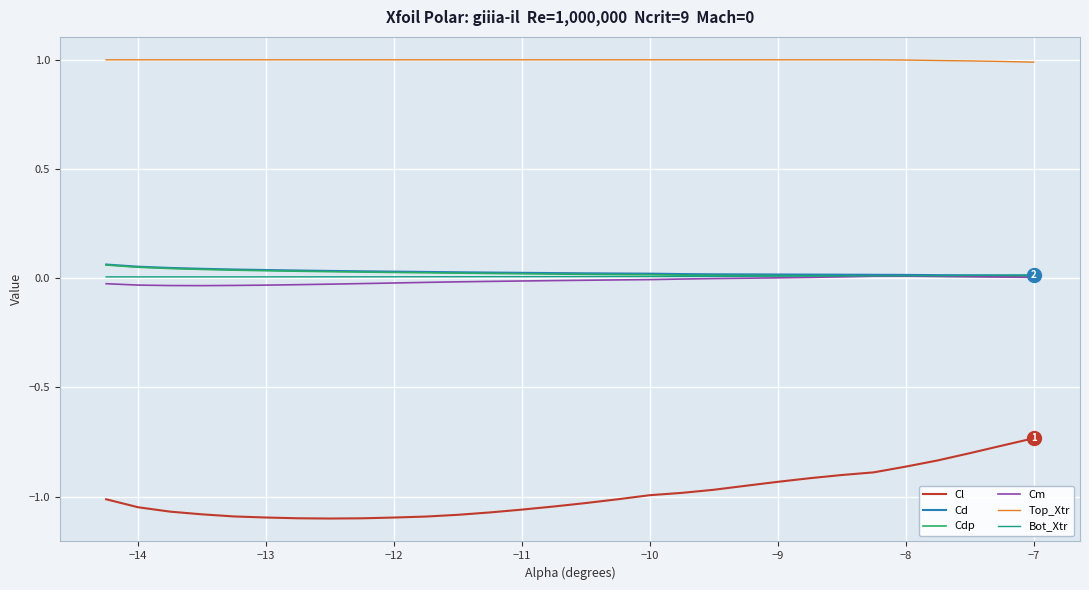

What is the greatest value displayed?

1.0